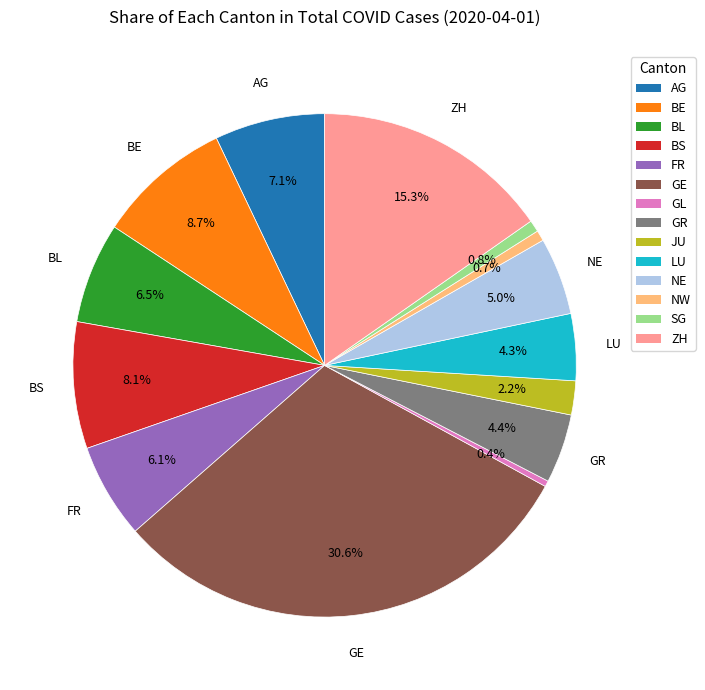

Is the sum of NE and LU greater than half?

No